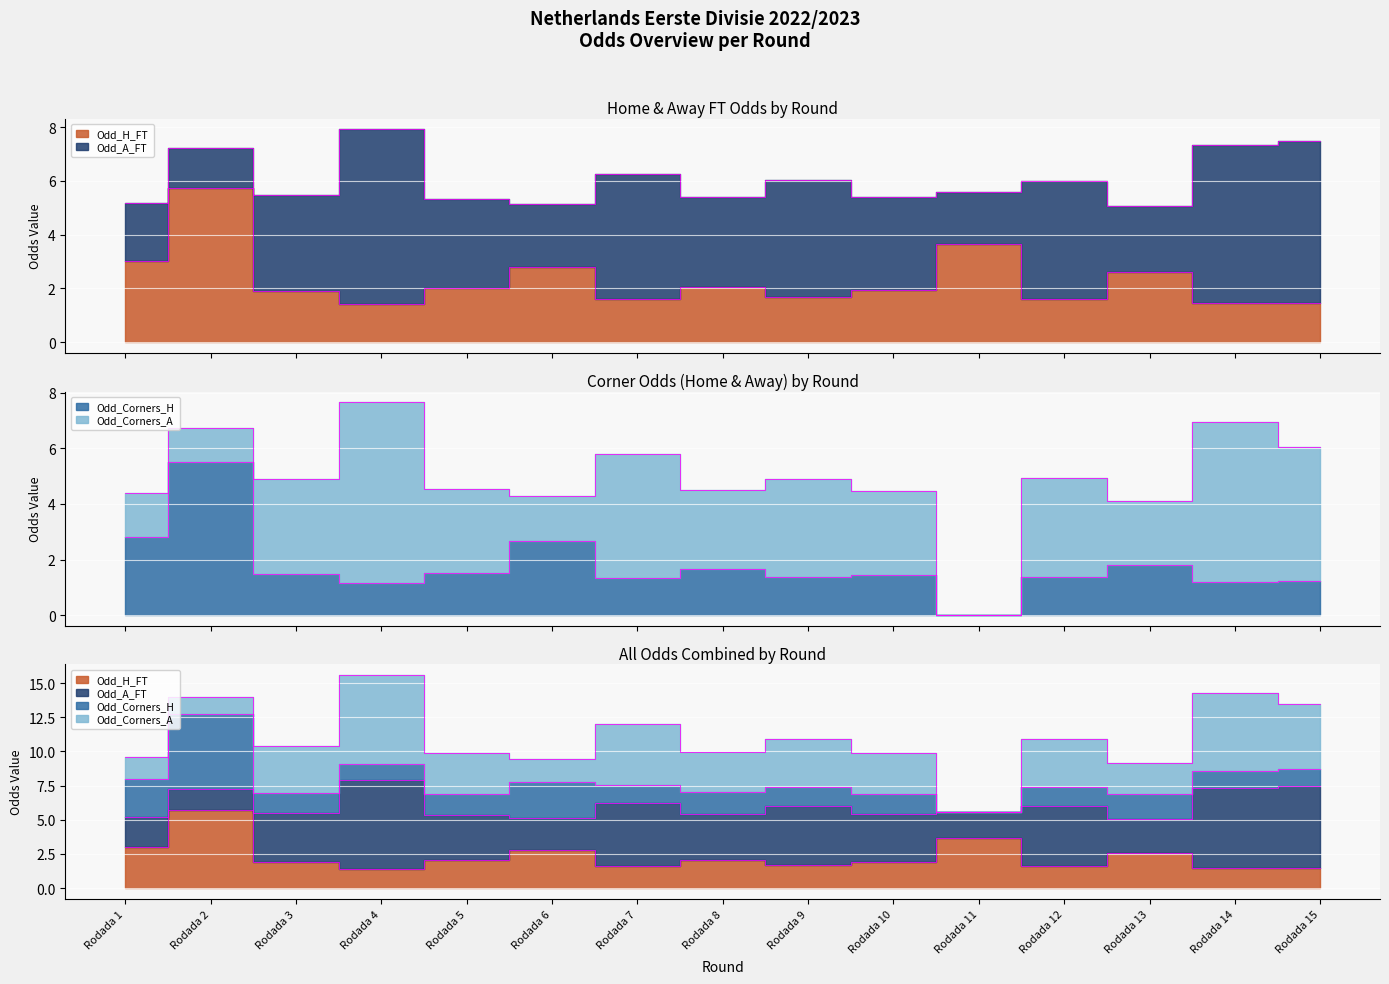

Which series changed the most between Rodada 1 and Rodada 15?

Odd_Corners_H